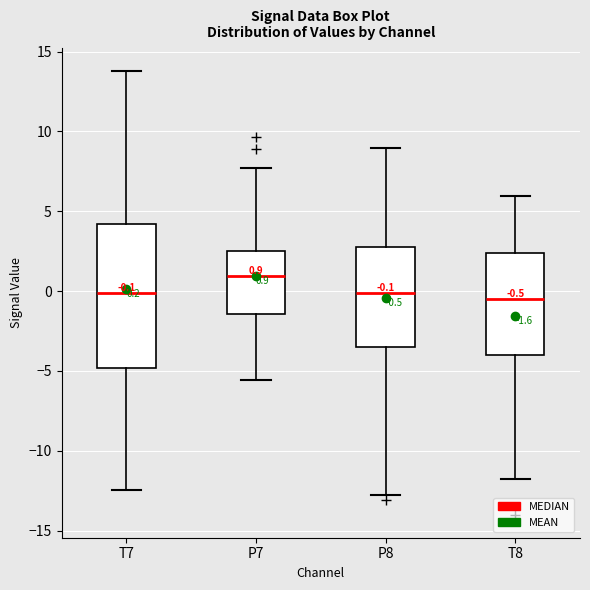

Comparing the boxes themselves (not the whiskers), which one is the tallest?

T7